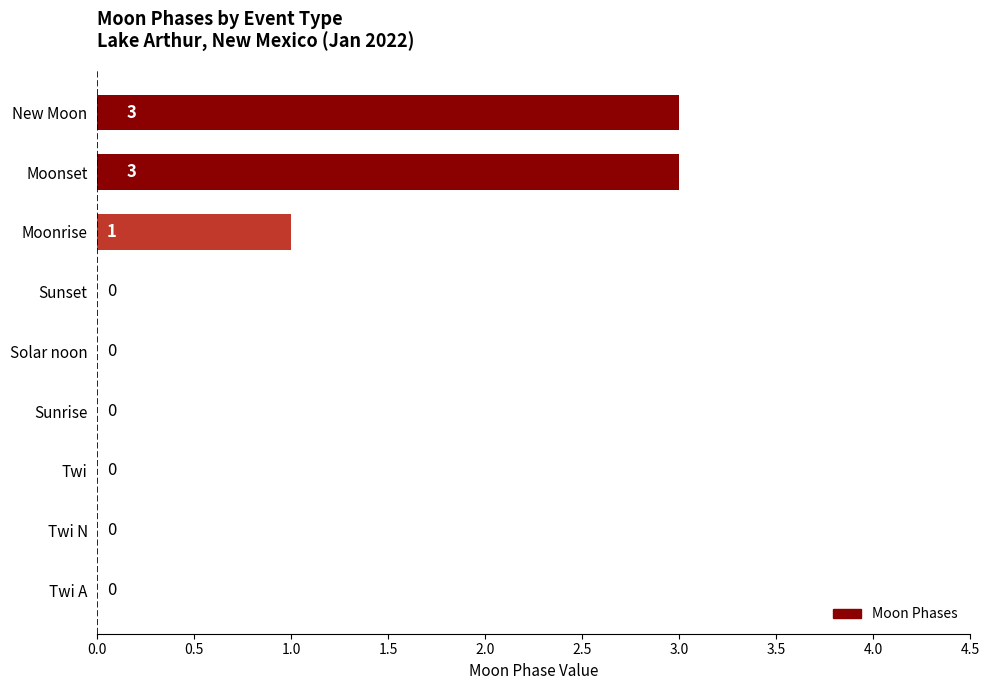

What is the sum of all values?

7